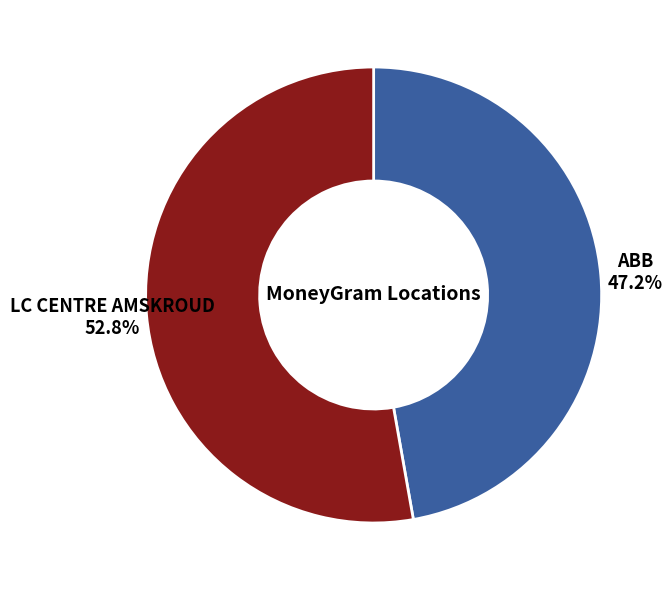

Does any single category account for the majority?

Yes